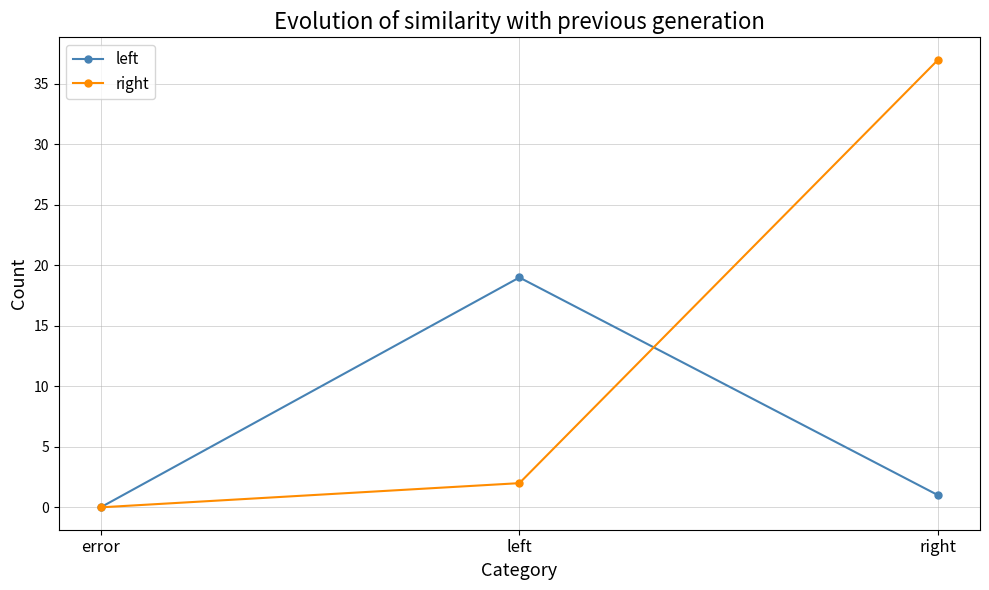

What is the difference between the left values at error and left?

19